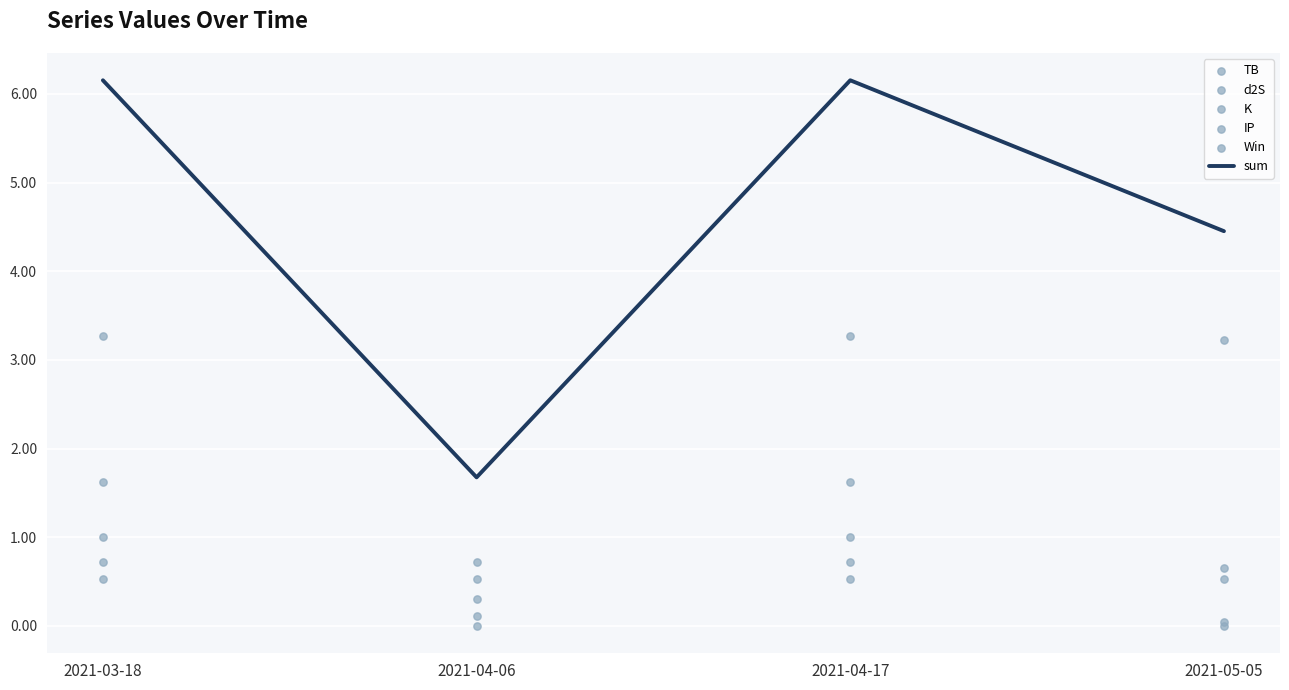

Which series has the widest spread of Y values?

sum